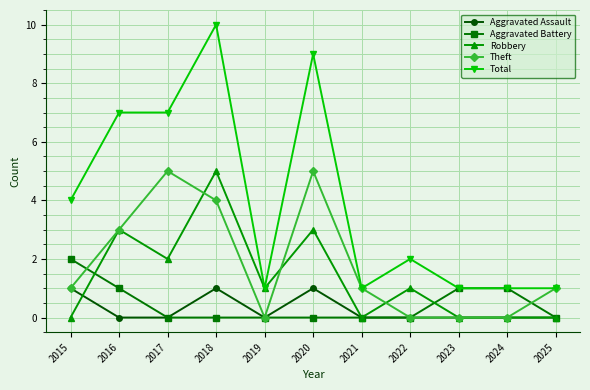

What is the value of the Robbery point at the 4th from the left?

5